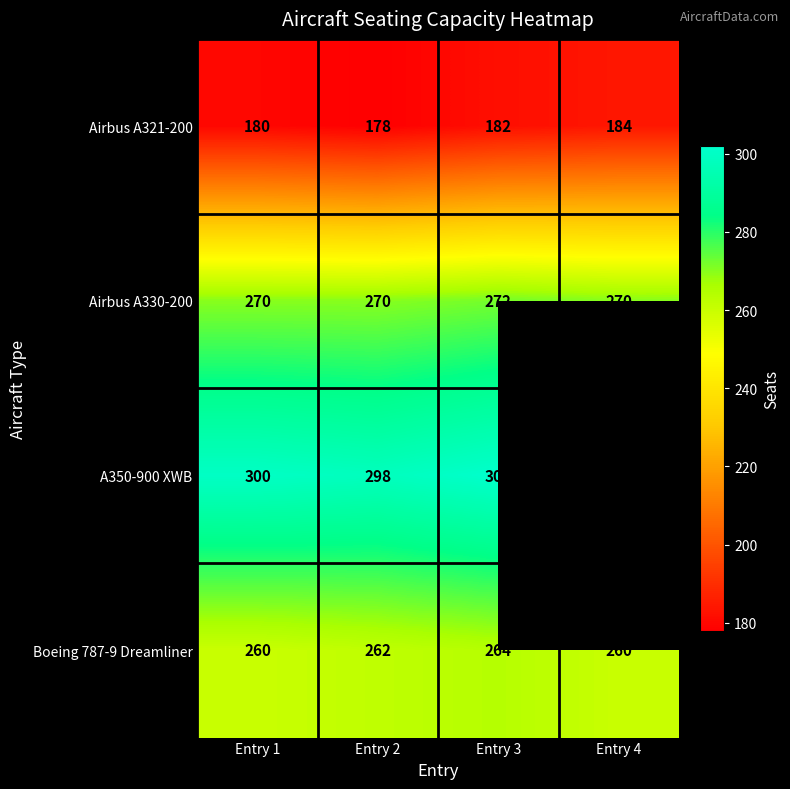

The Boeing 787-9 Dreamliner series shows 71.8 at Entry 2. True or false?

False